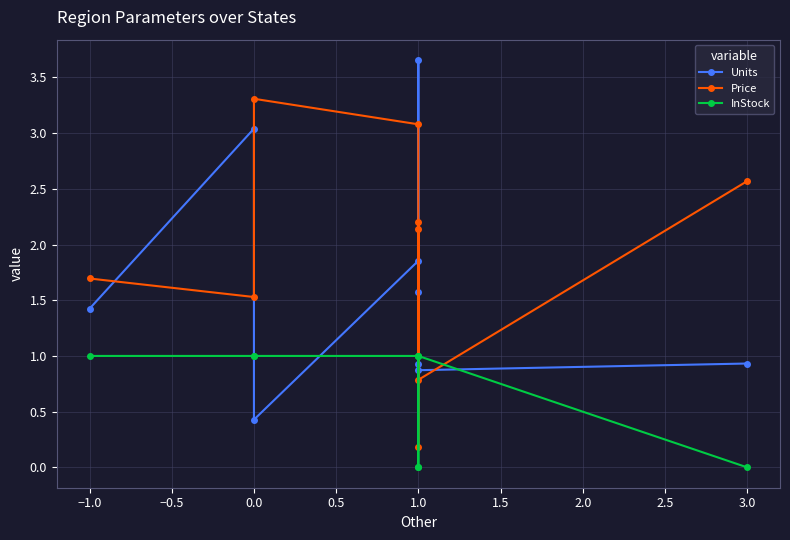

List the series in order of their overall mean, lowest first.

InStock, Units, Price